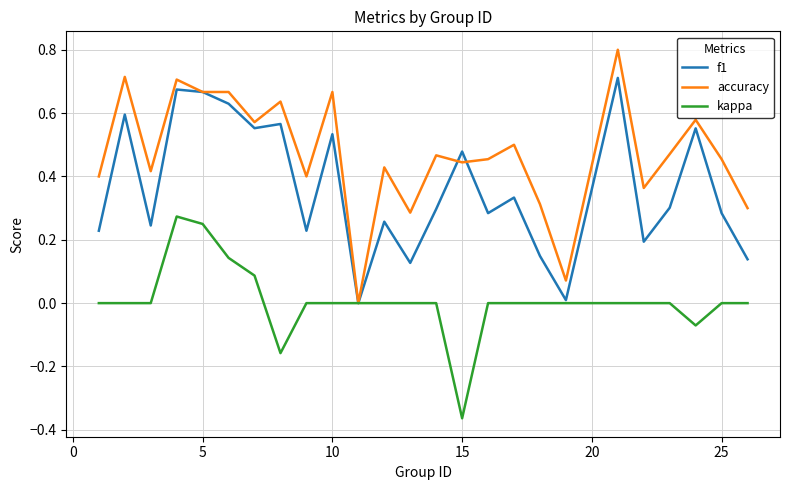

Which series has the largest range (max minus min)?

accuracy